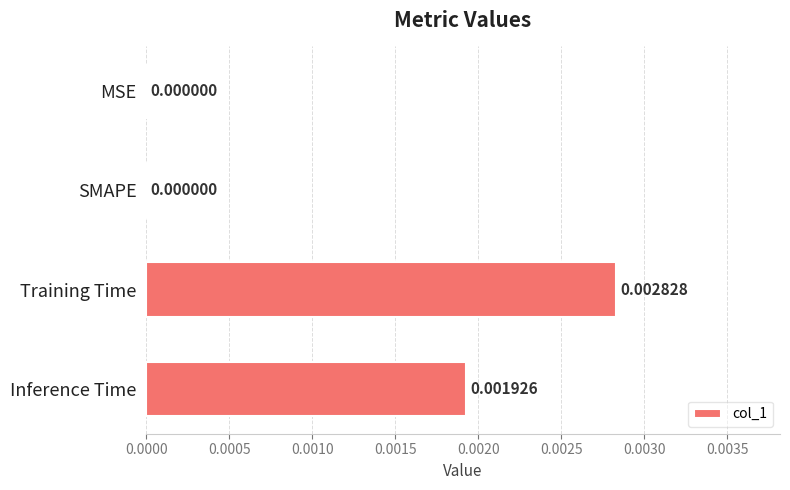

Which category has the highest value across all series?

Training Time